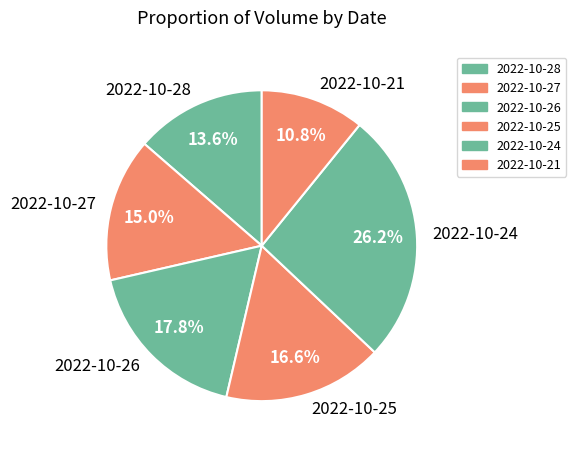

Which category has the biggest portion of the pie?

2022-10-24